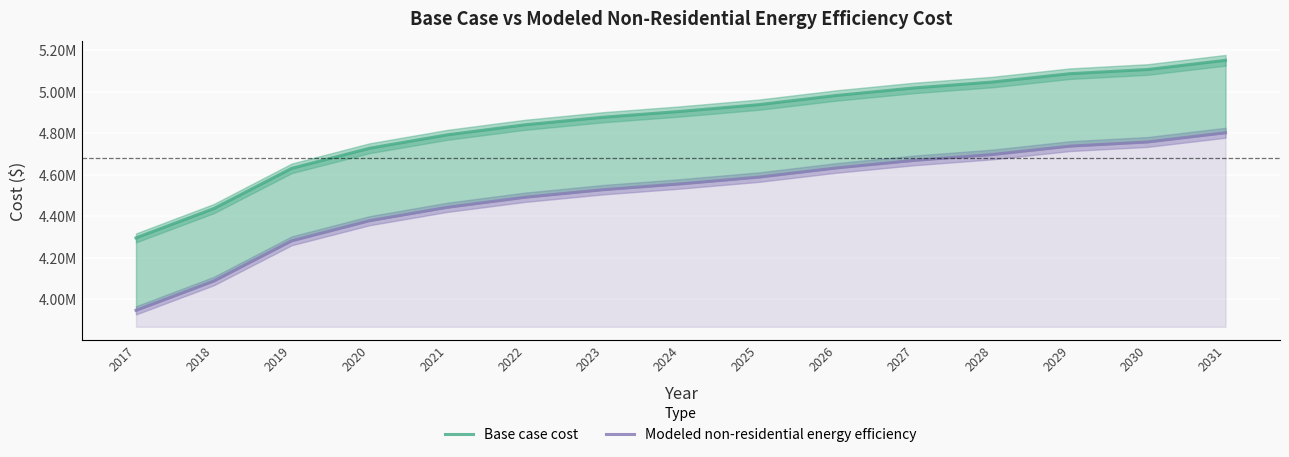

What is the difference between the maximum and minimum values in the Base case cost series?

855975.8